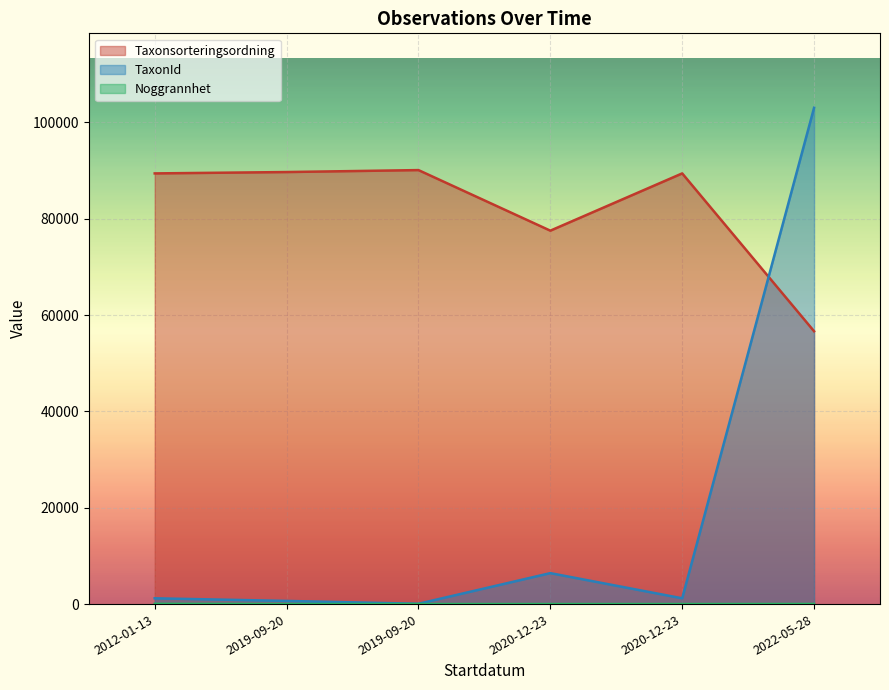

How many lines are shown in the chart?

3